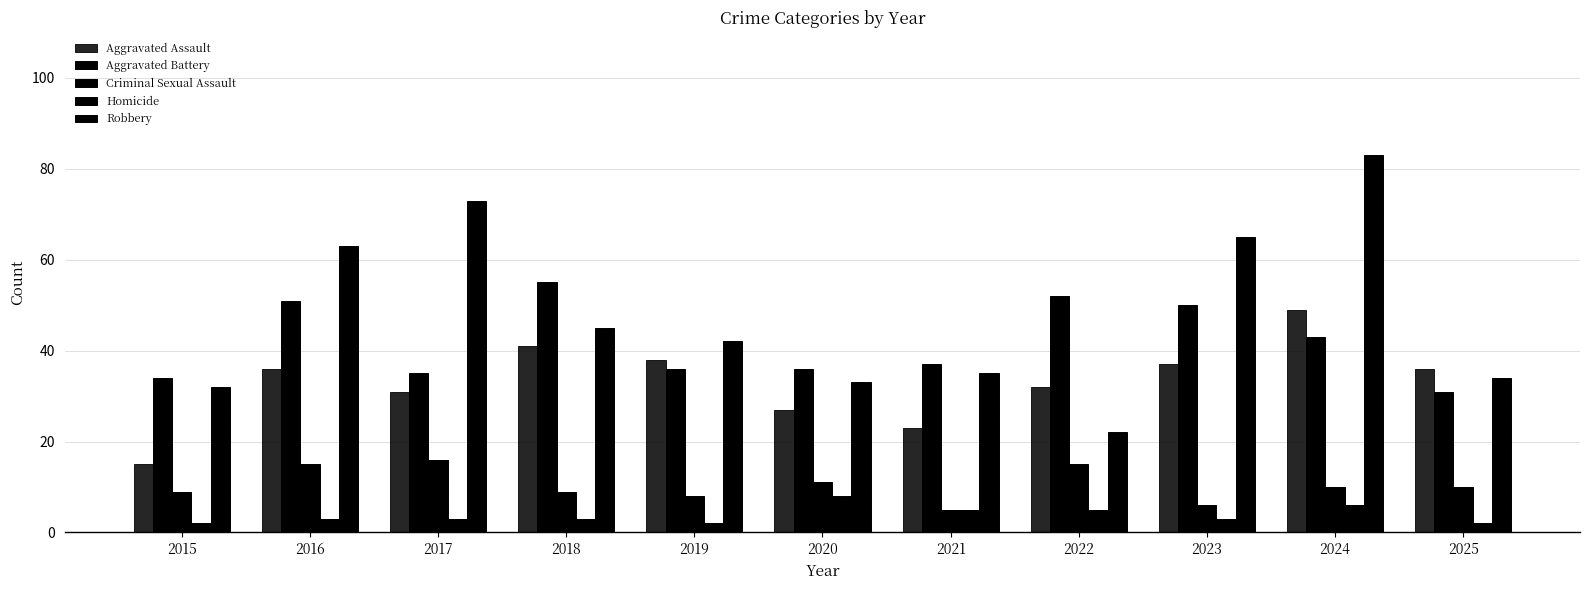

Does the chart contain stacked bars?

No